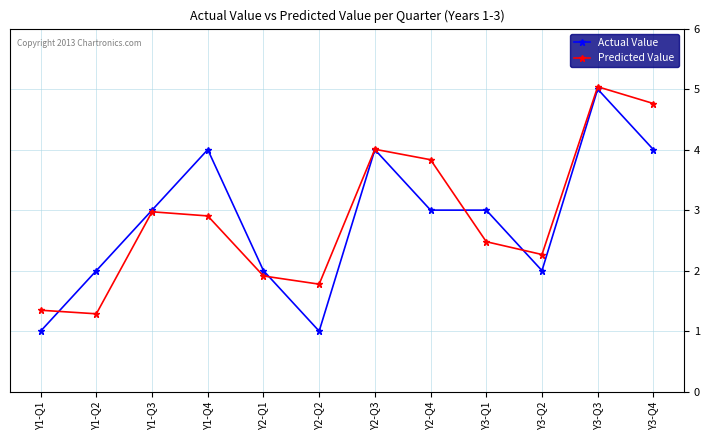

How many data points does each series have?

12